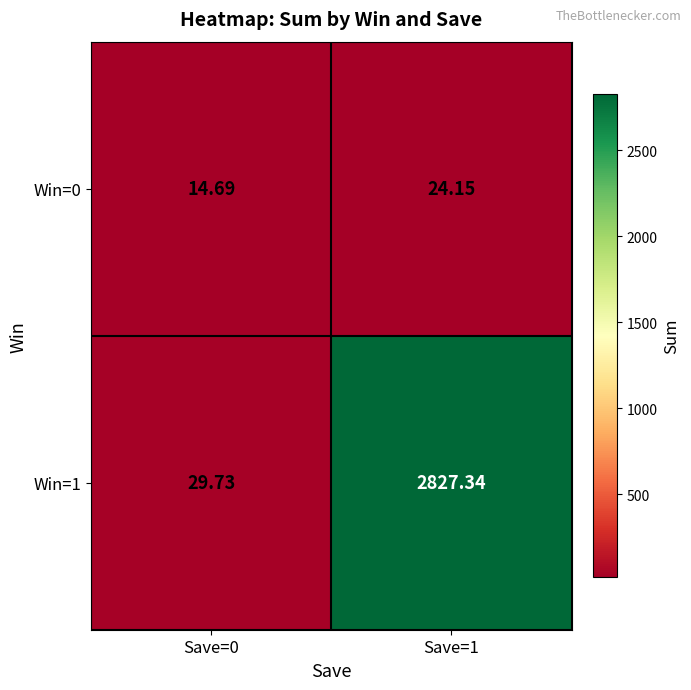

Is the value of Win=0 at Save=1 greater than the value of Win=1 at Save=0?

No